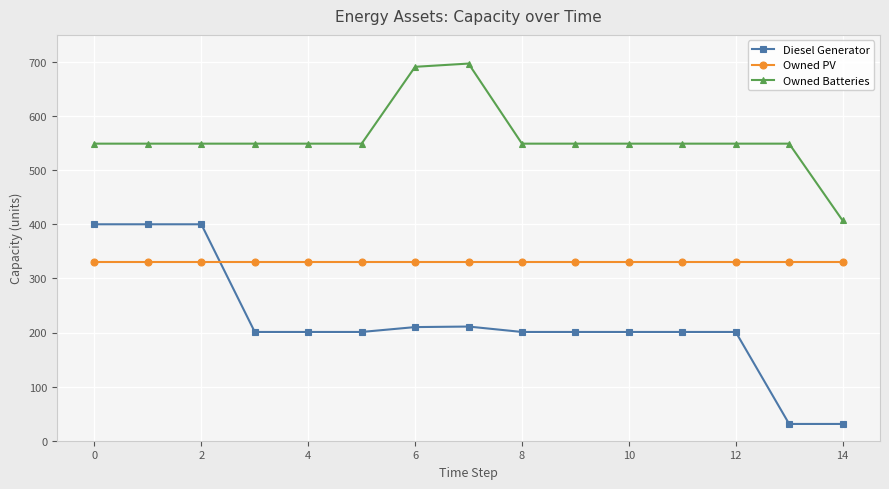

What is the maximum value for Owned PV?

331